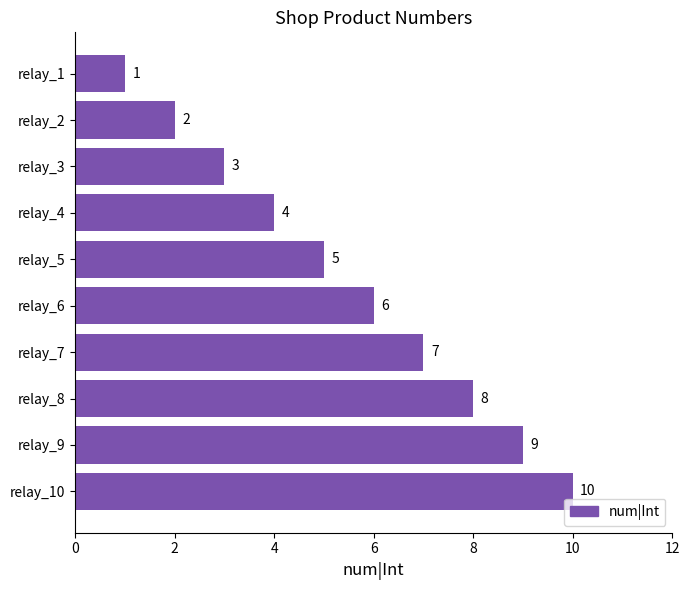

Rank the categories by value from highest to lowest.

relay_10, relay_9, relay_8, relay_7, relay_6, relay_5, relay_4, relay_3, relay_2, relay_1